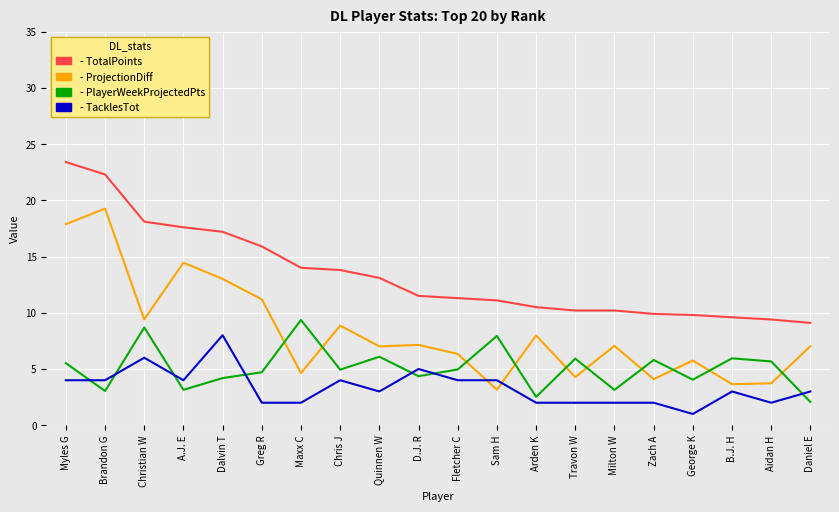

Which category has the lowest value across all series?

George K